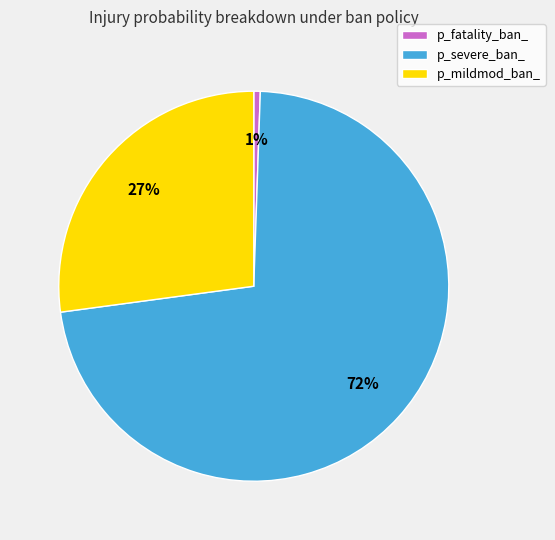

Between p_mildmod_ban_ and p_severe_ban_, which is larger?

p_severe_ban_